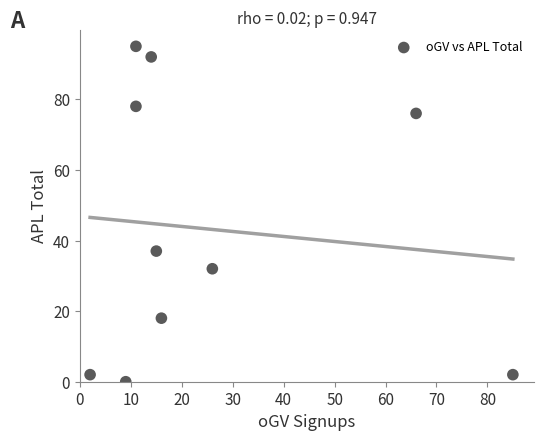

What is the average X value?

26